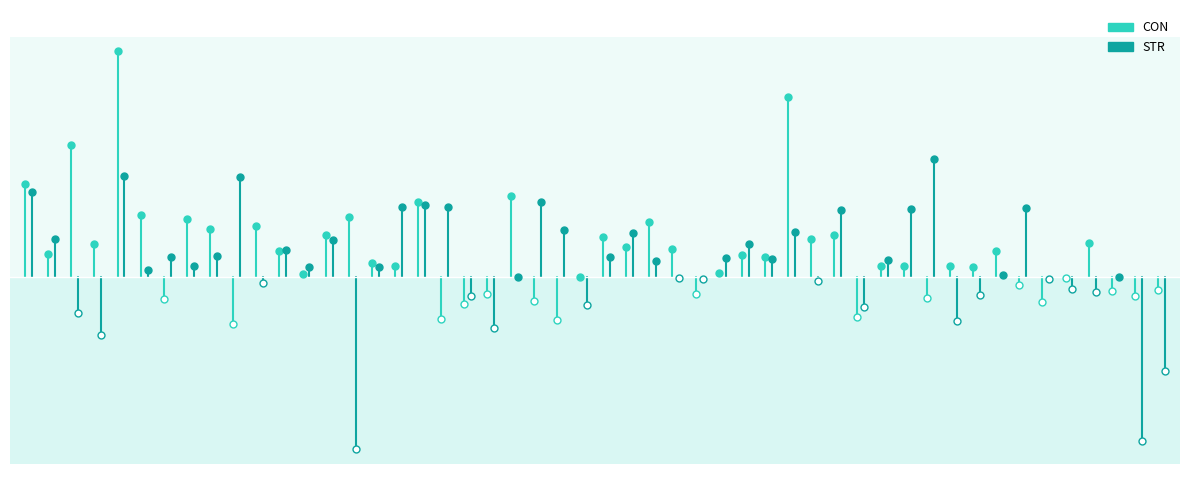

Between 1 and 2, which is larger?

2